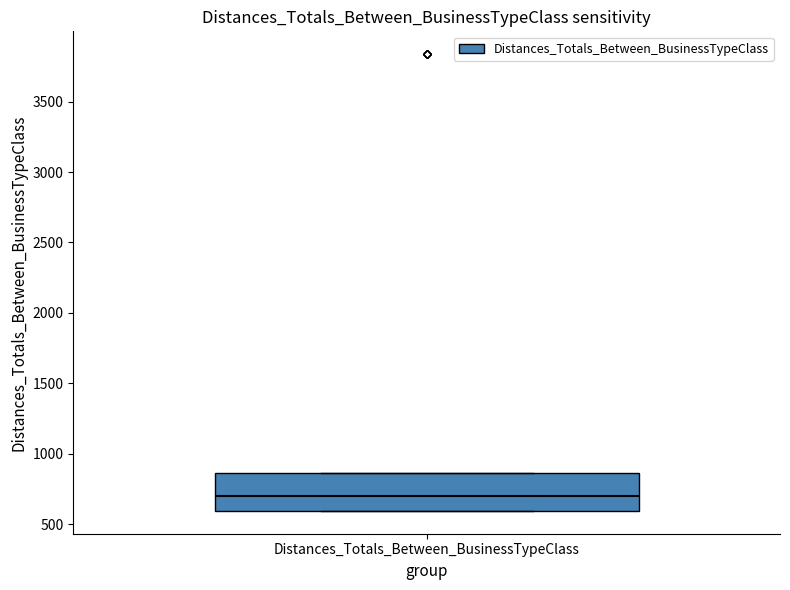

Where is the upper edge of the box for Distances_Totals_Between_BusinessTypeClass on the y-axis? The values are not printed on the chart, so give them approximately, as read against the axis.

850